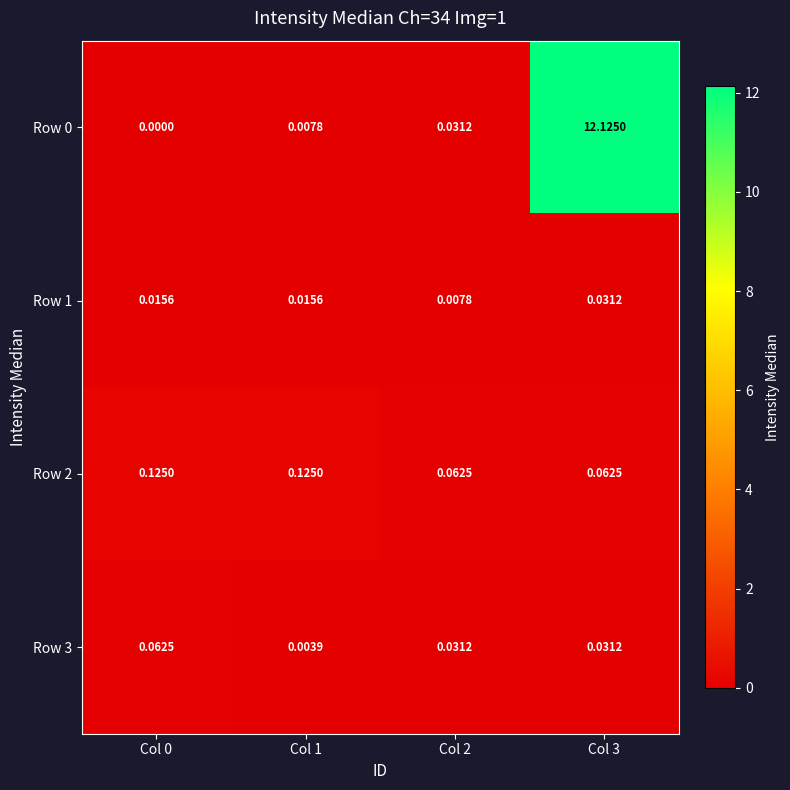

Reading right to left, what are all the values shown in this chart?

Row 0: Col 3=12.1	Col 2=0.0	Col 1=0.0	Col 0=0.0
Row 1: Col 3=0.0	Col 2=0.0	Col 1=0.0	Col 0=0.0
Row 2: Col 3=0.1	Col 2=0.1	Col 1=0.1	Col 0=0.1
Row 3: Col 3=0.0	Col 2=0.0	Col 1=0.0	Col 0=0.1